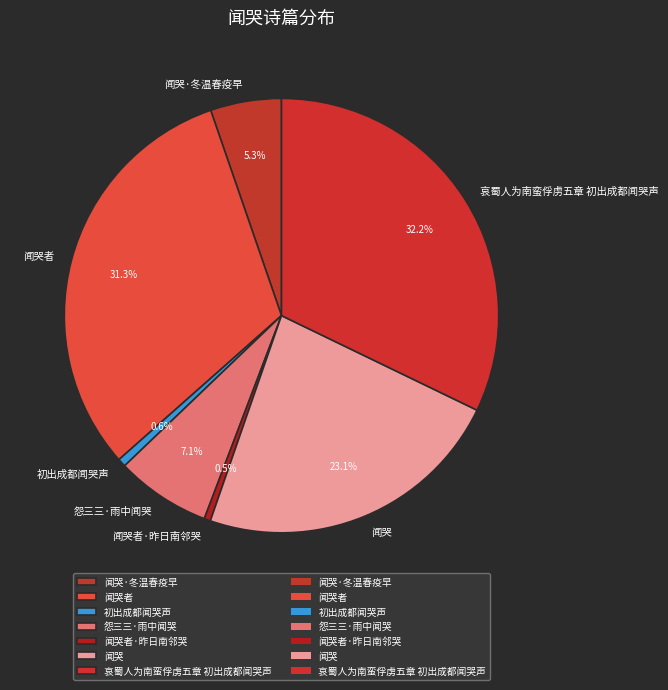

What portion of the pie excludes 闻哭?

76.9%